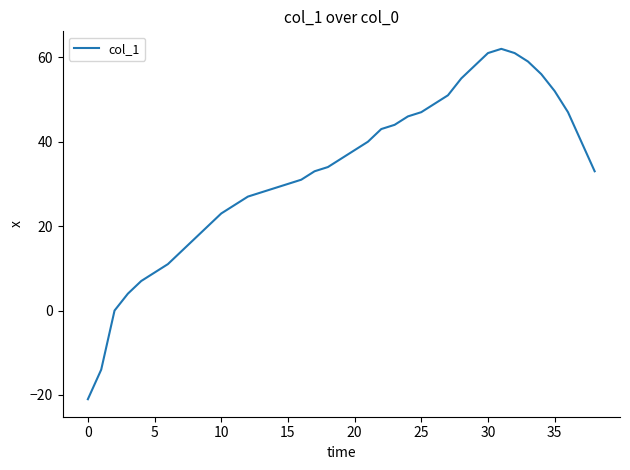

What is the smallest value displayed?

-21